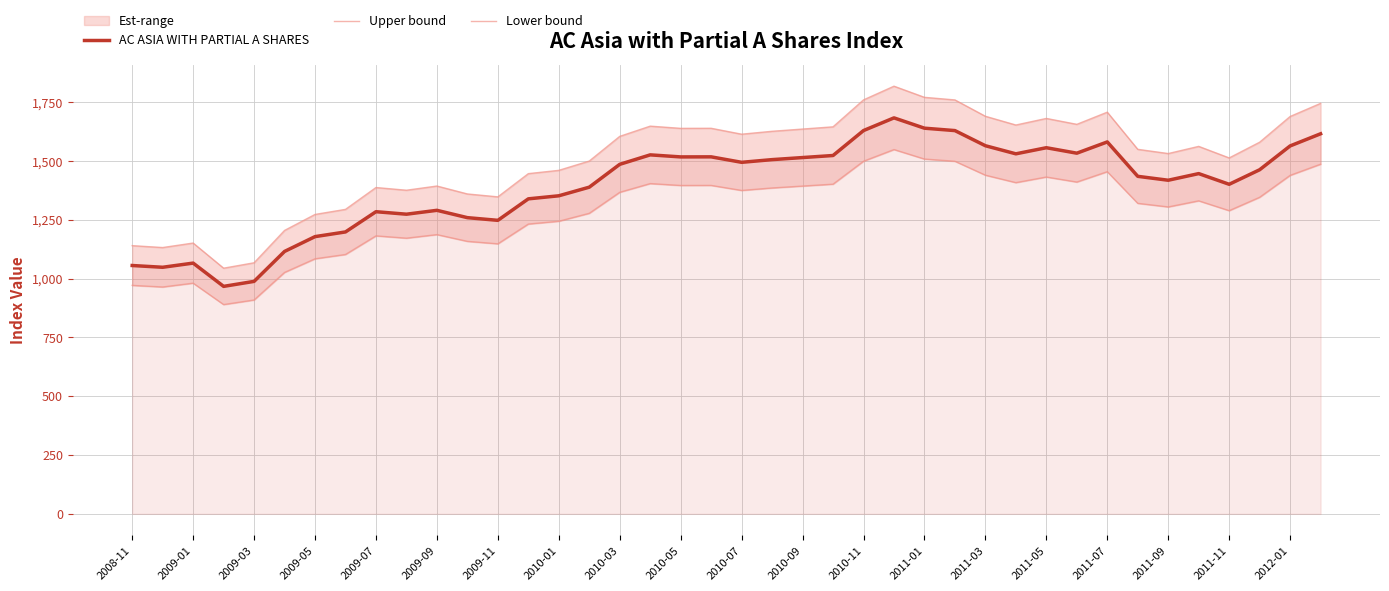

What is the minimum value for AC ASIA WITH PARTIAL A SHARES?

967.3